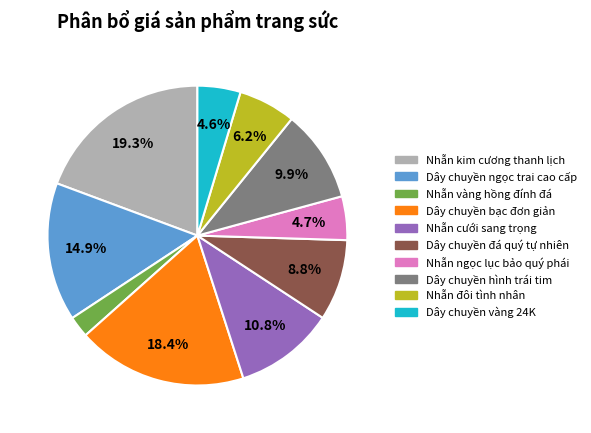

True or false: Nhẫn vàng hồng đính đá accounts for 16% of the total.

False